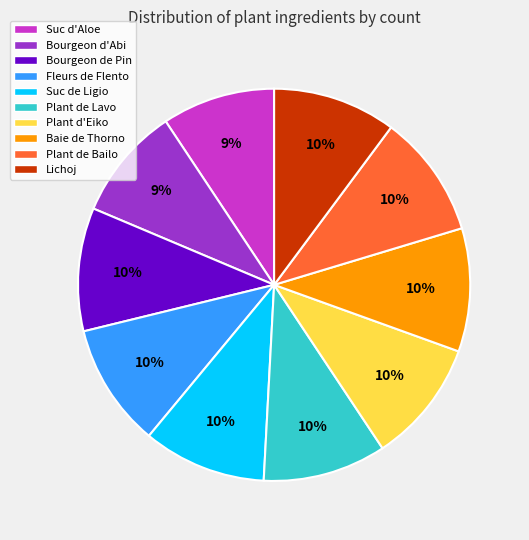

Is there any slice that represents more than half of the pie?

No